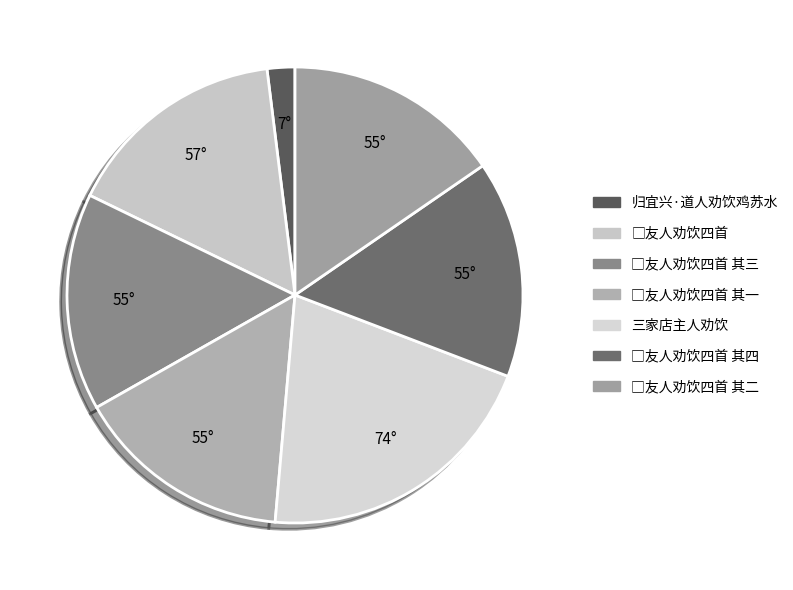

Count the number of slices in the pie.

7